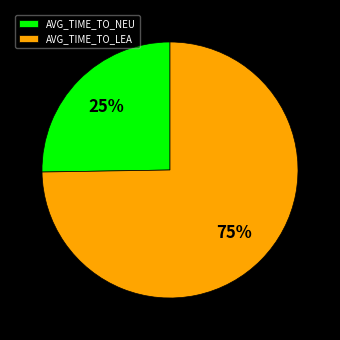

The AVG_TIME_TO_LEA slice represents 61% of the pie. True or false?

False